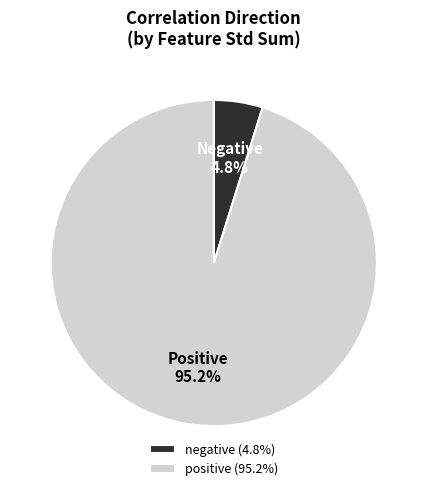

Rank the categories by value from lowest to highest.

negative (4.8%), positive (95.2%)